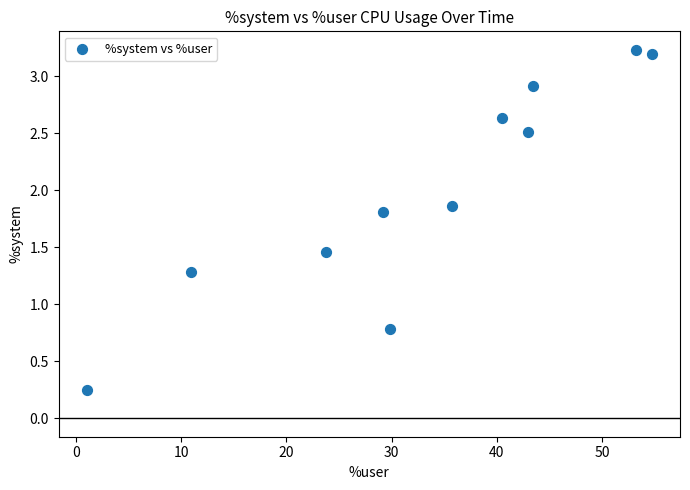

What Y value in the scatter plot is closest to 1?

0.8